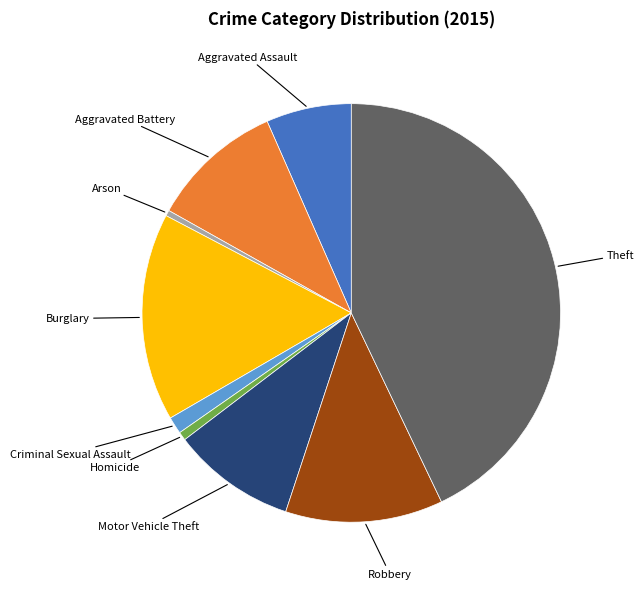

Is there a majority slice in this chart?

No